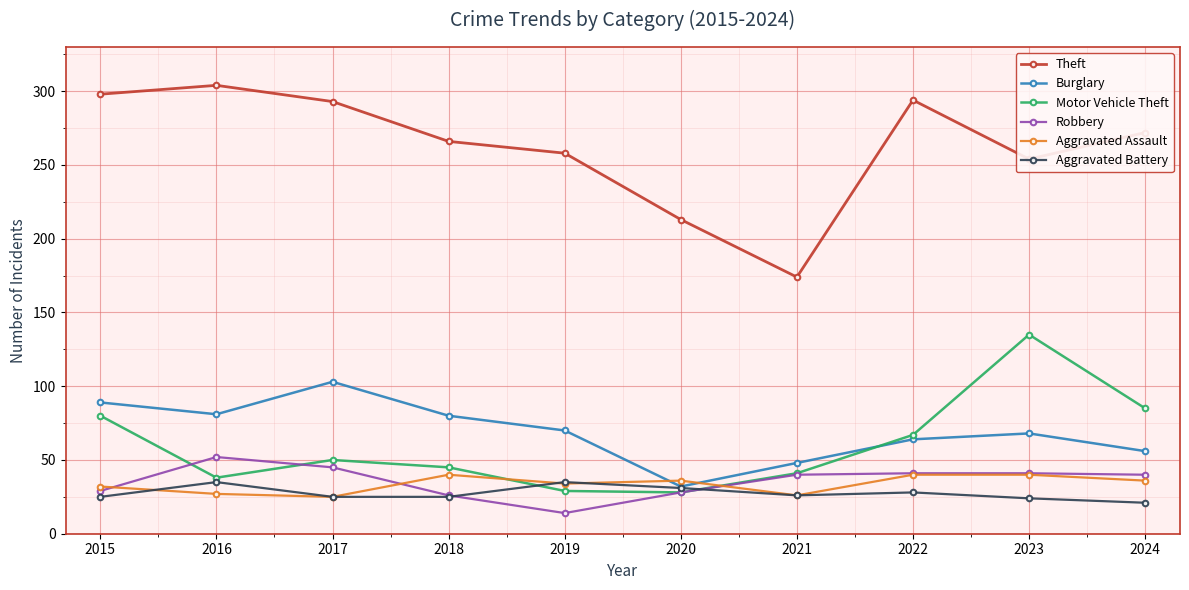

The value of Theft at 2022 is 71. True or false?

False